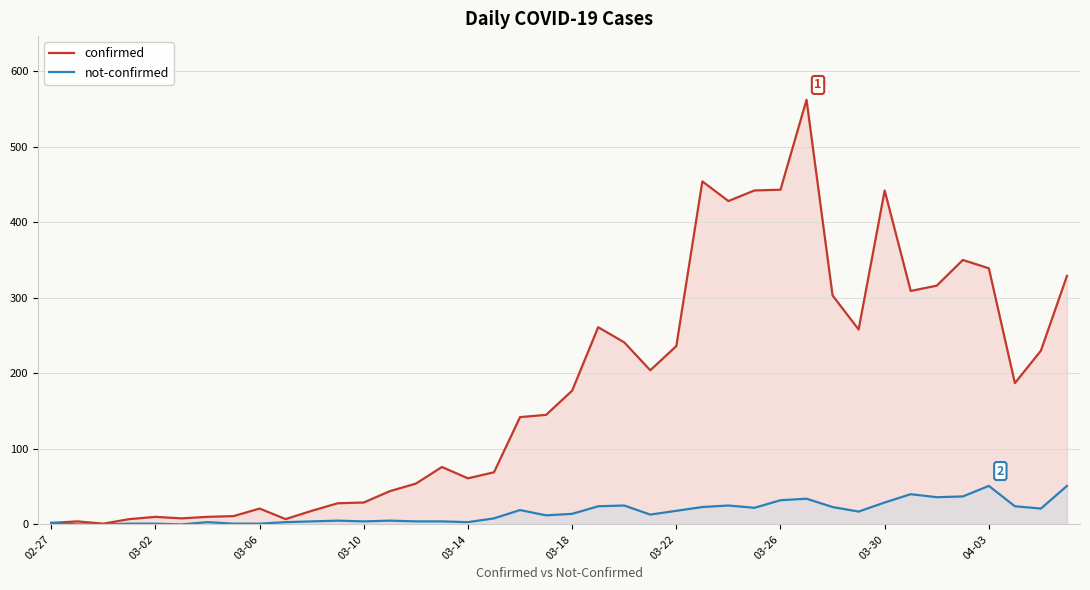

Which series has the widest spread of values?

confirmed